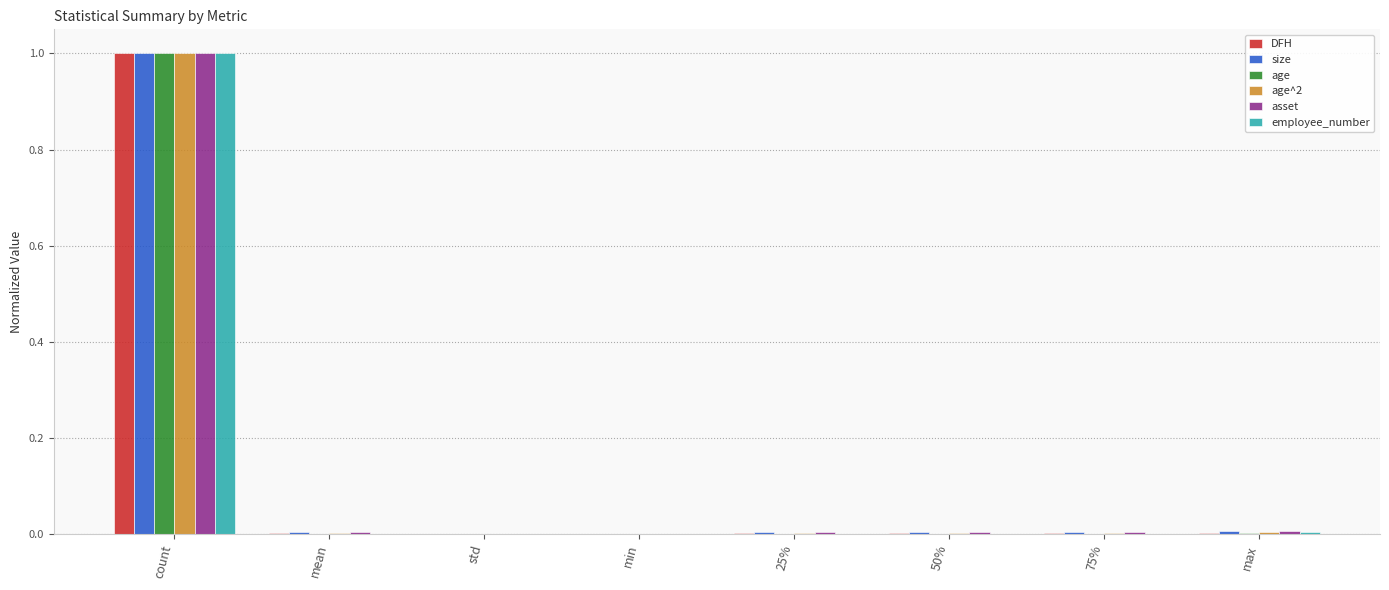

The value of age at count is 1.0. True or false?

True